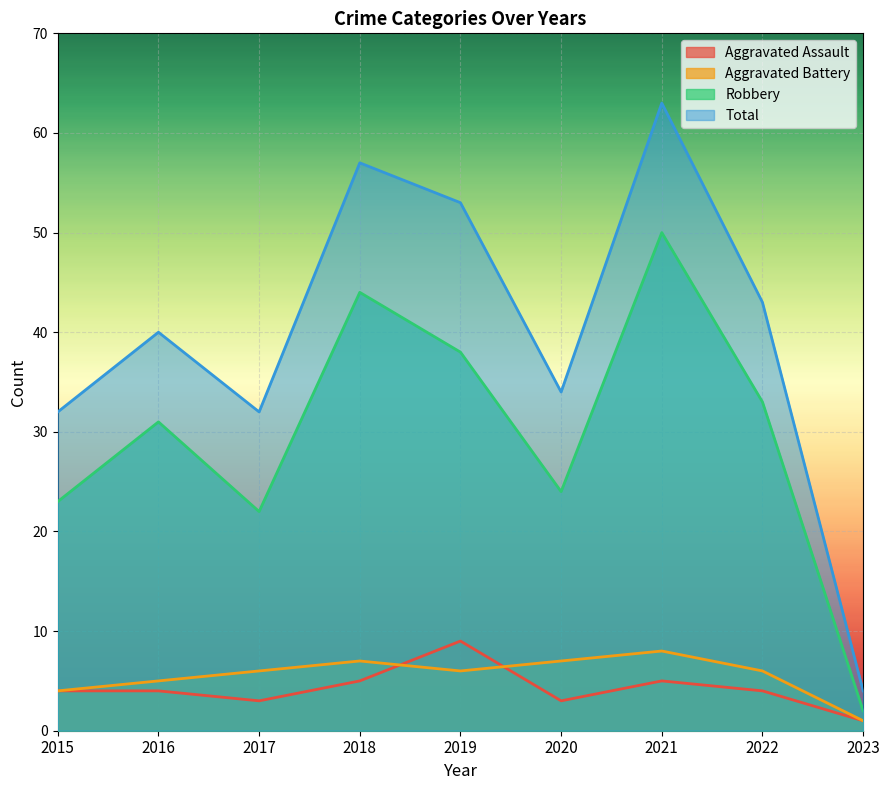

Reading left to right, what are all the values shown in this chart?

Aggravated Assault: 2015=4	2016=4	2017=3	2018=5	2019=9	2020=3	2021=5	2022=4	2023=1
Aggravated Battery: 2015=4	2016=5	2017=6	2018=7	2019=6	2020=7	2021=8	2022=6	2023=1
Robbery: 2015=23	2016=31	2017=22	2018=44	2019=38	2020=24	2021=50	2022=33	2023=2
Total: 2015=32	2016=40	2017=32	2018=57	2019=53	2020=34	2021=63	2022=43	2023=4